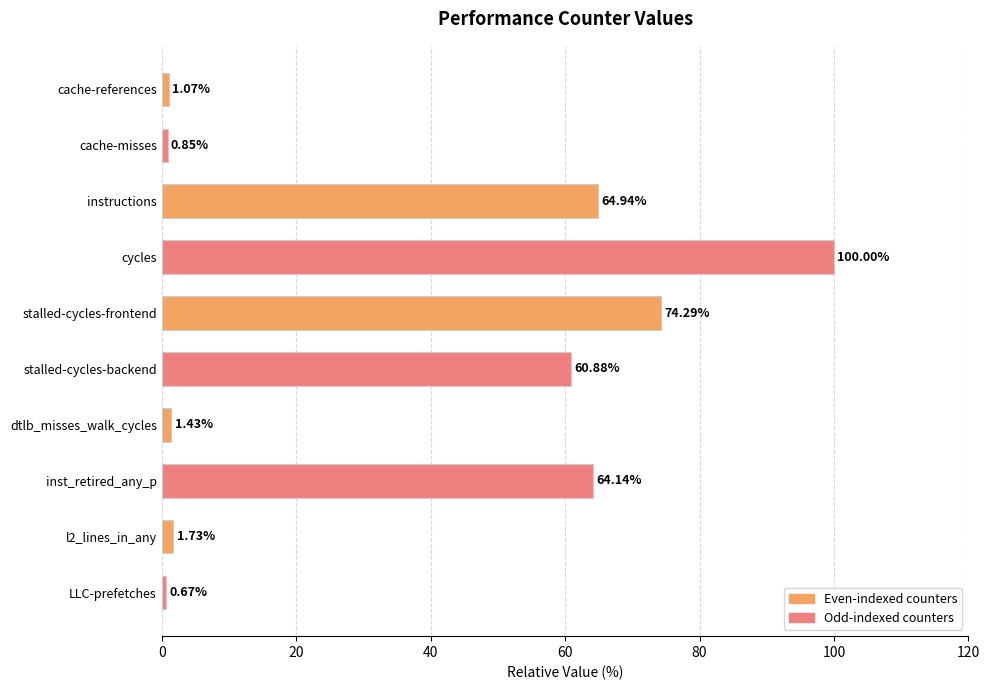

What is the maximum value shown in the chart?

100.0